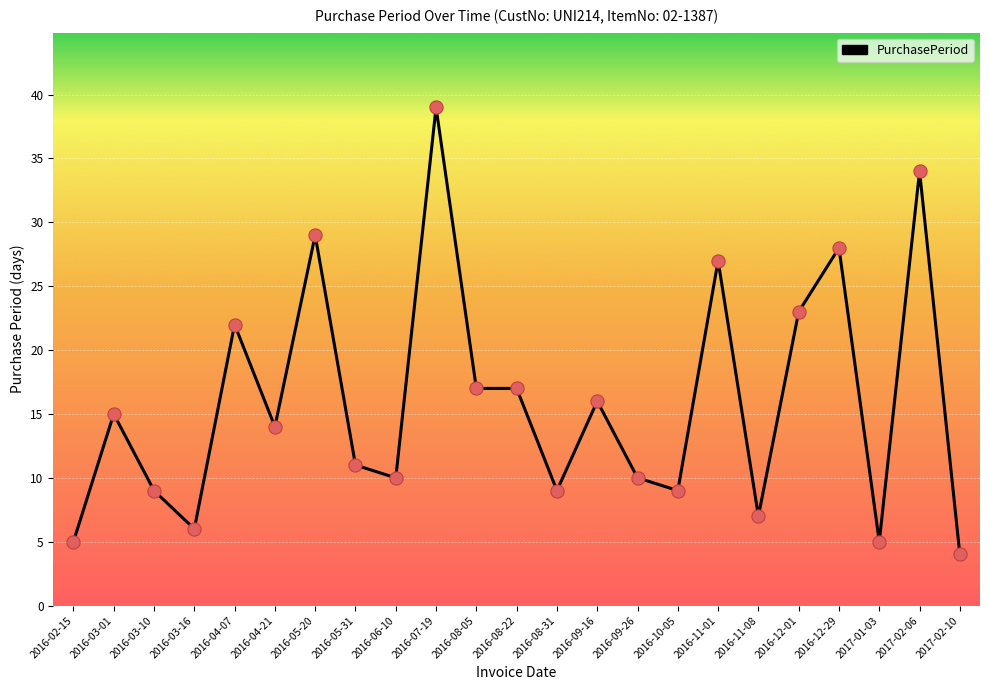

Approximately how many times larger is the value at 2016-02-15 compared to 2016-11-01?

0.2